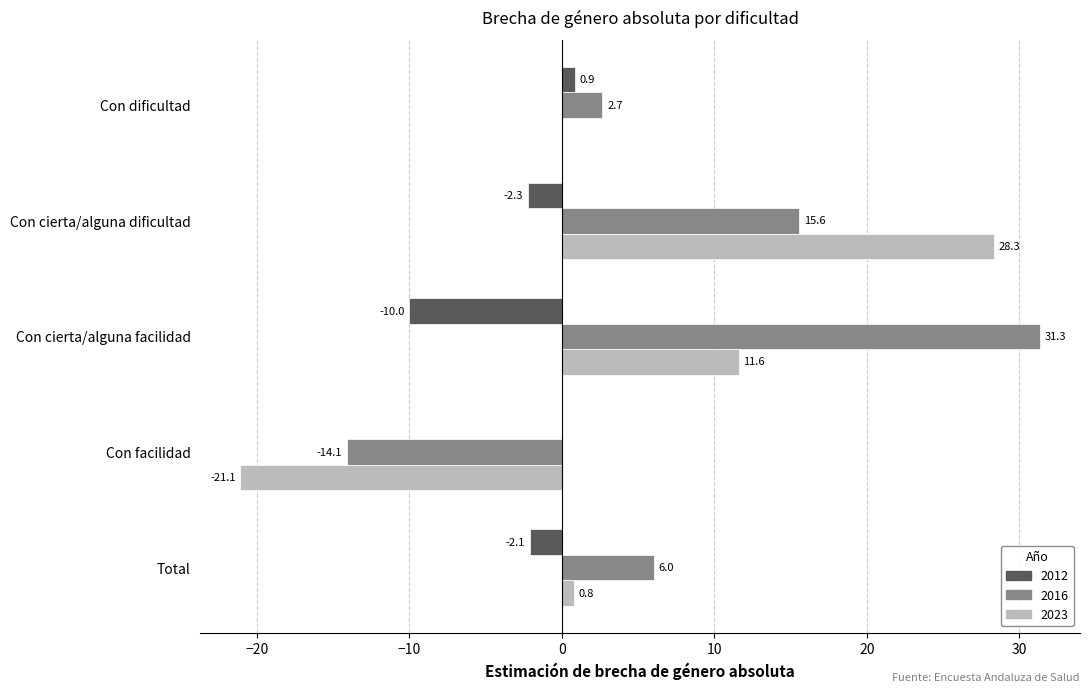

Is it true that 2012 equals -0.5 at Con cierta/alguna dificultad?

False